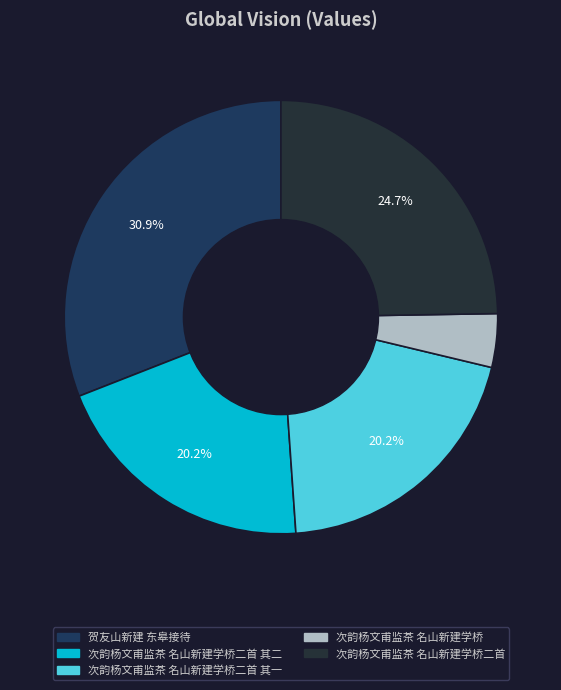

How many slices are in this pie chart?

5